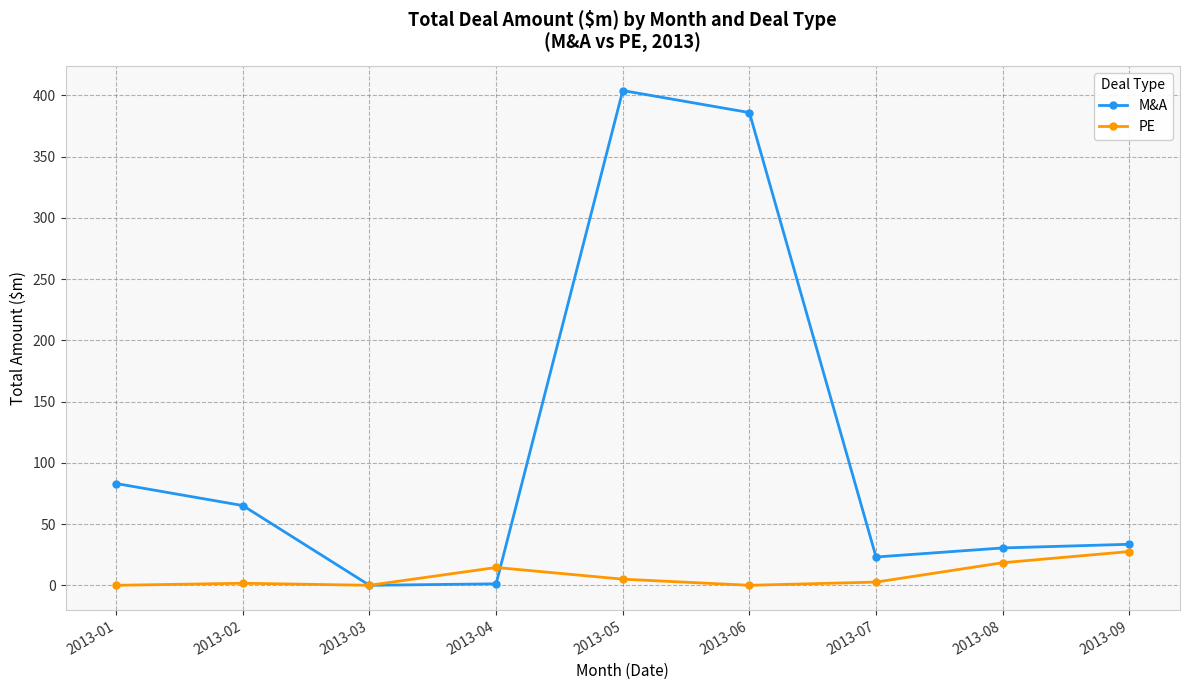

At which category does M&A reach its first local peak?

2013-05